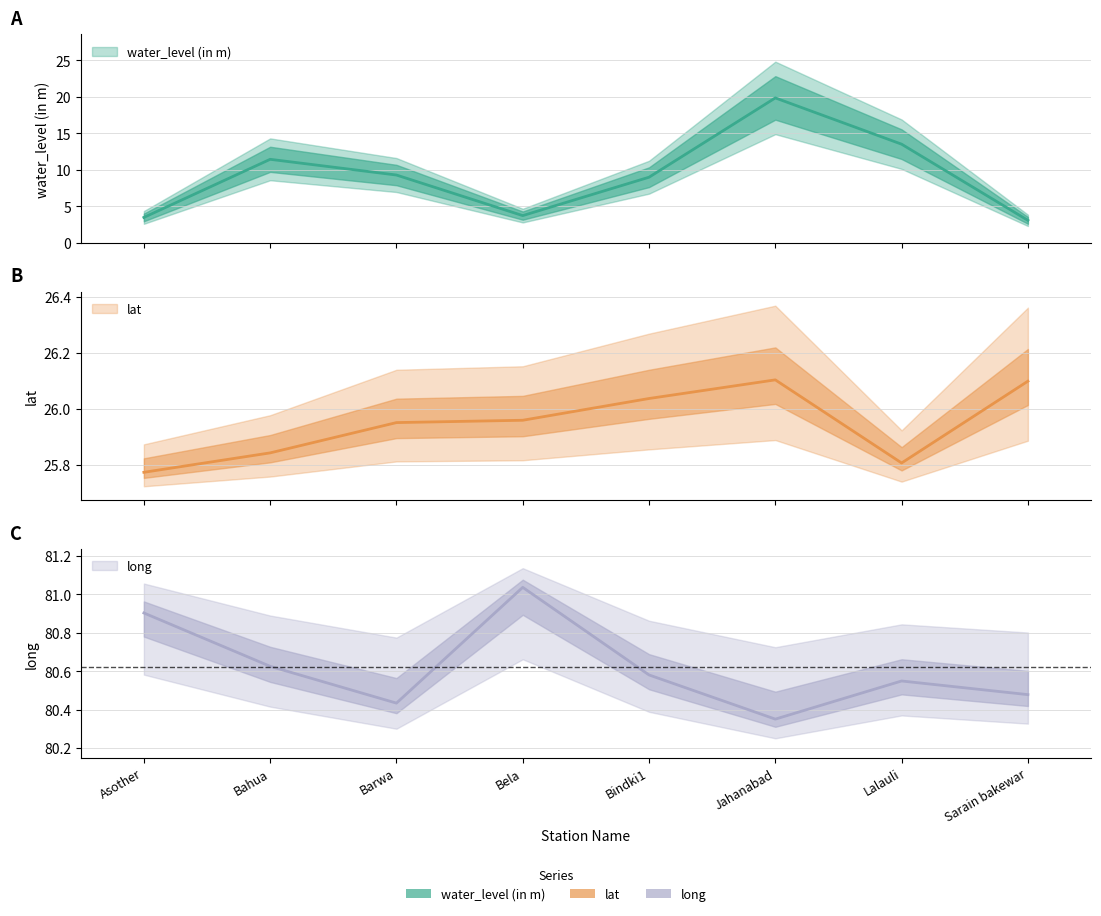

What is the total value across all series at Barwa?

115.7